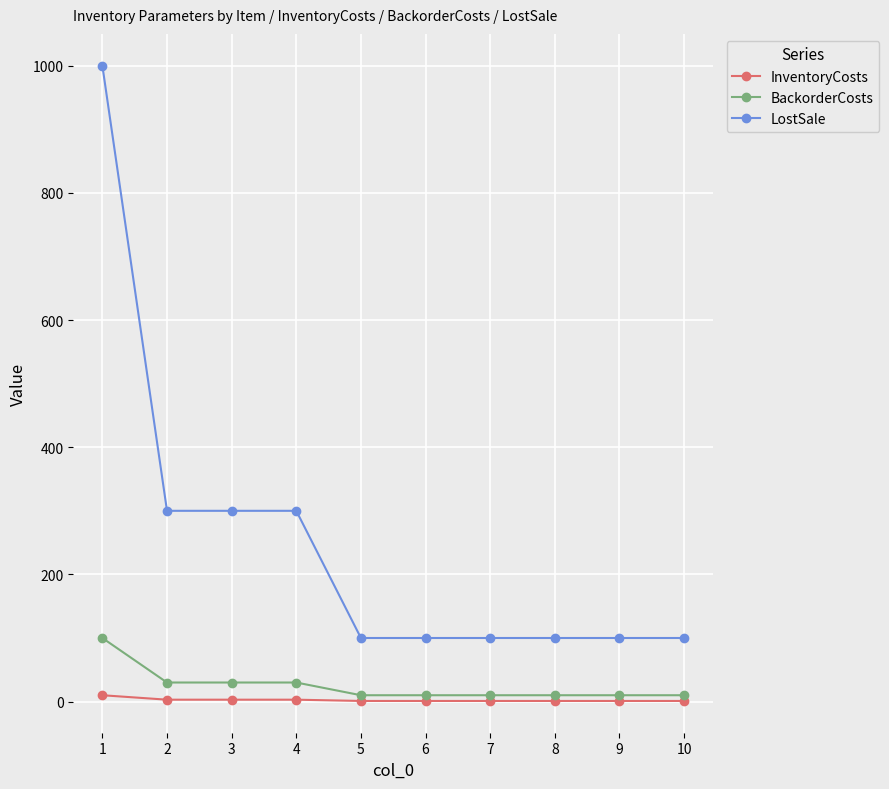

Which series changed the most between 4 and 8?

LostSale